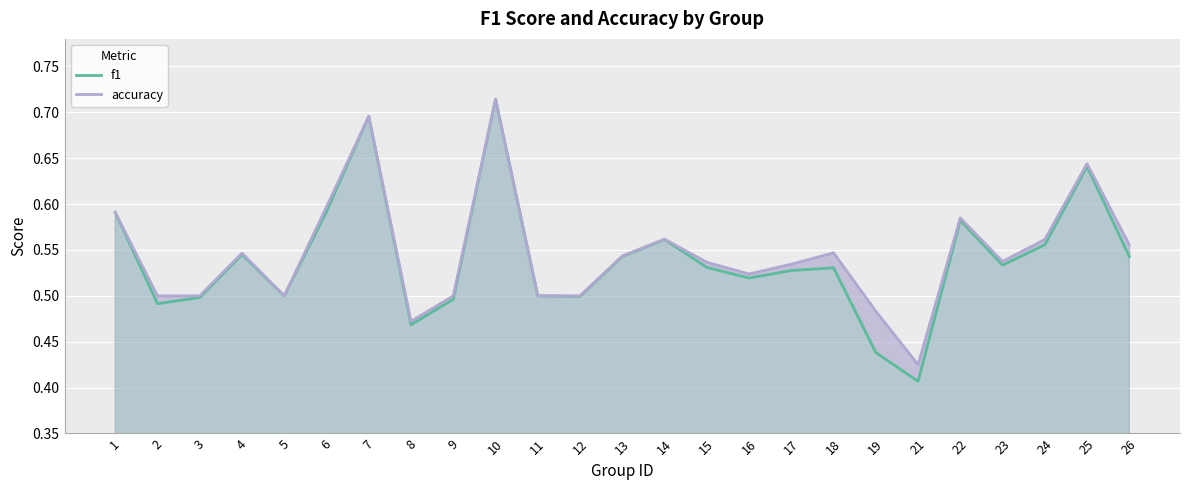

What is the difference between the accuracy values at 22 and 5?

0.1